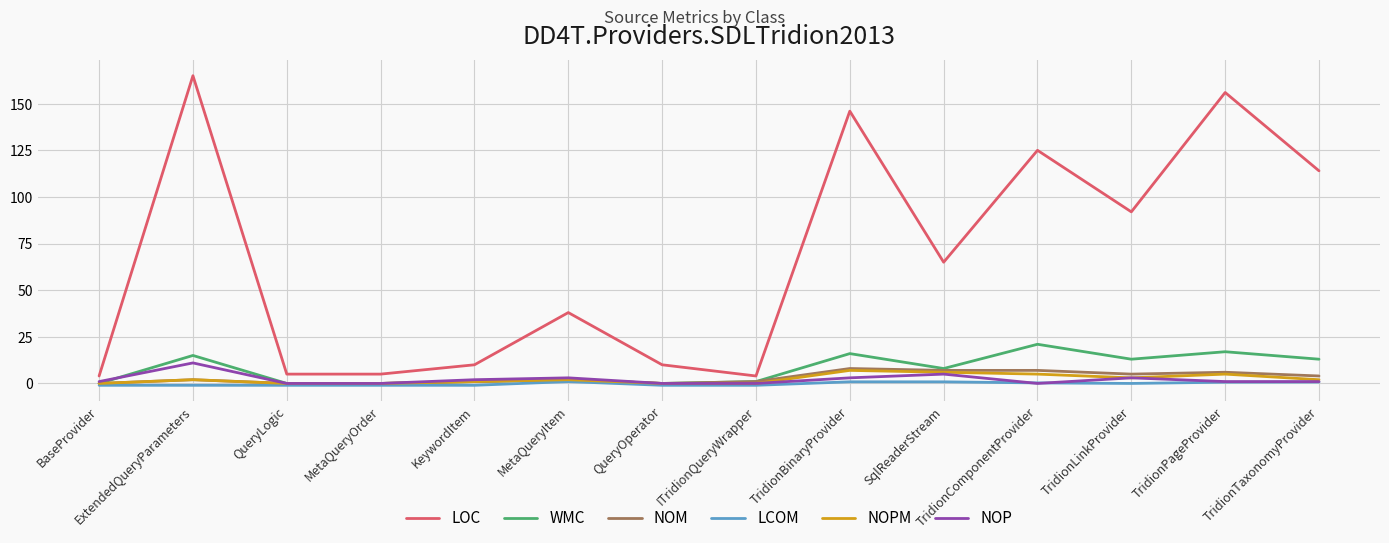

True or false: LOC and NOPM cross at least once.

False